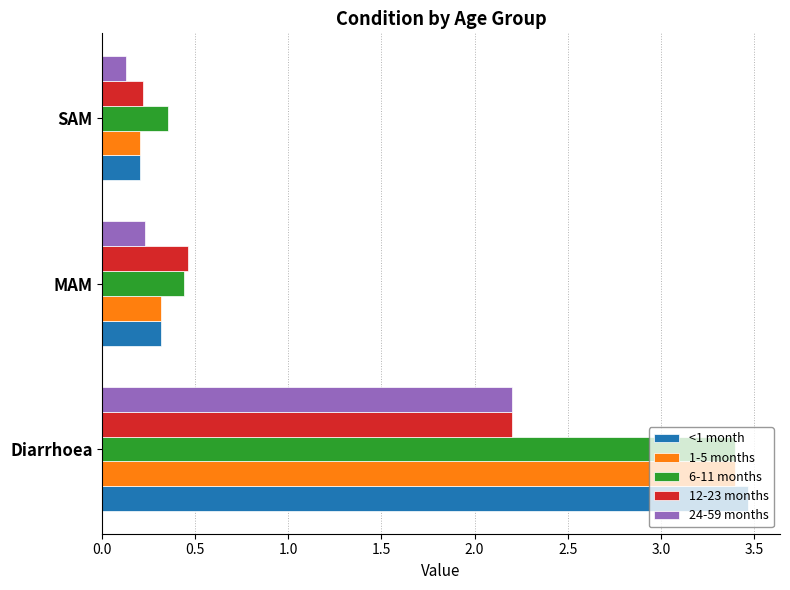

Is it true that <1 month equals 0.2 at SAM?

True